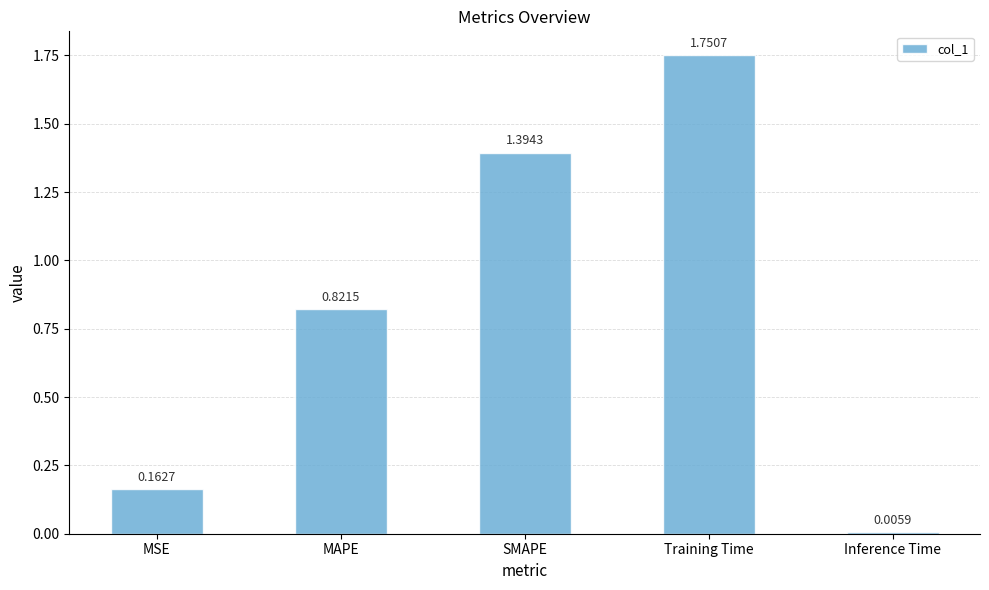

What is the sum of the values at MSE and Training Time?

1.9